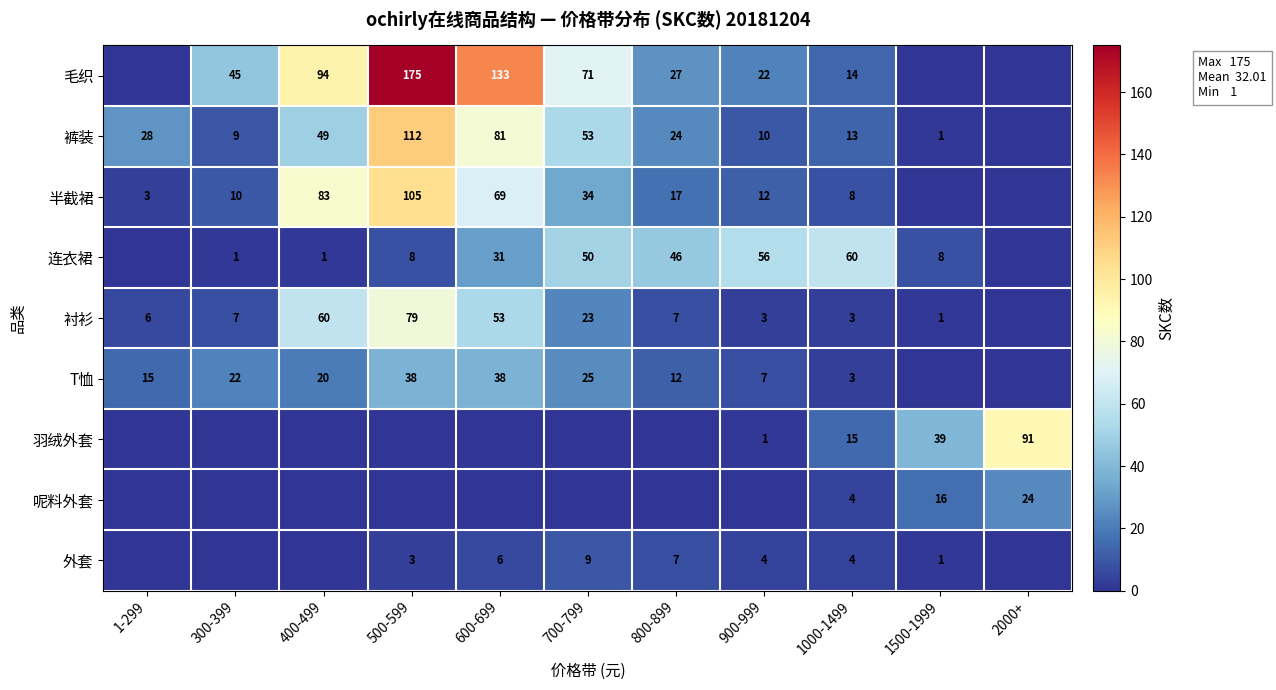

What is the difference between the 裤装 values at 1000-1499 and 700-799?

40